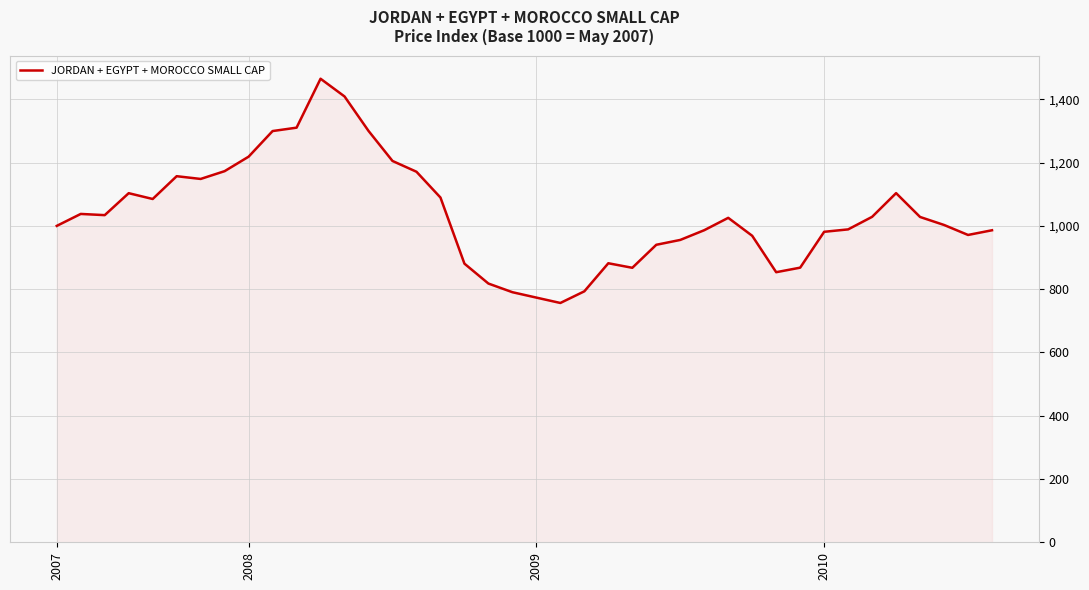

What is the maximum value shown in the chart?

1465.0